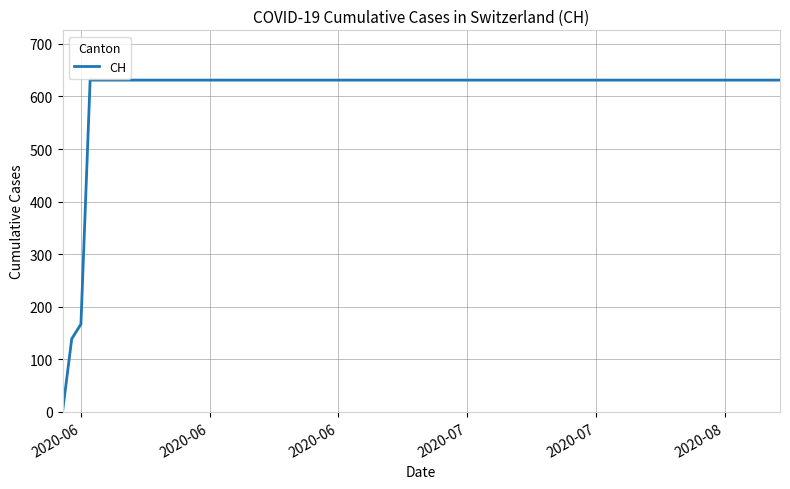

What is the greatest value displayed?

631